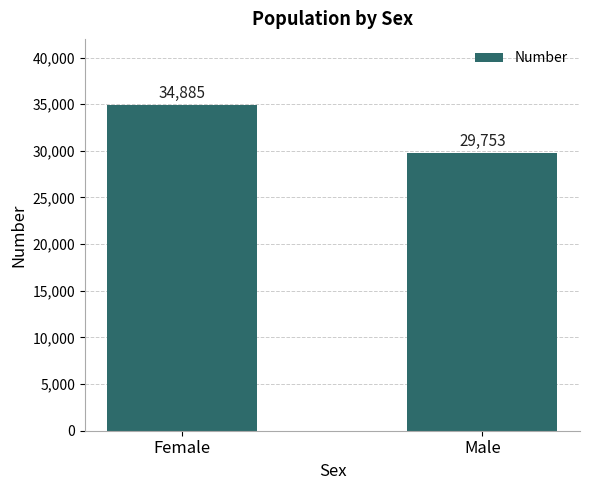

What is the greatest value displayed?

34885